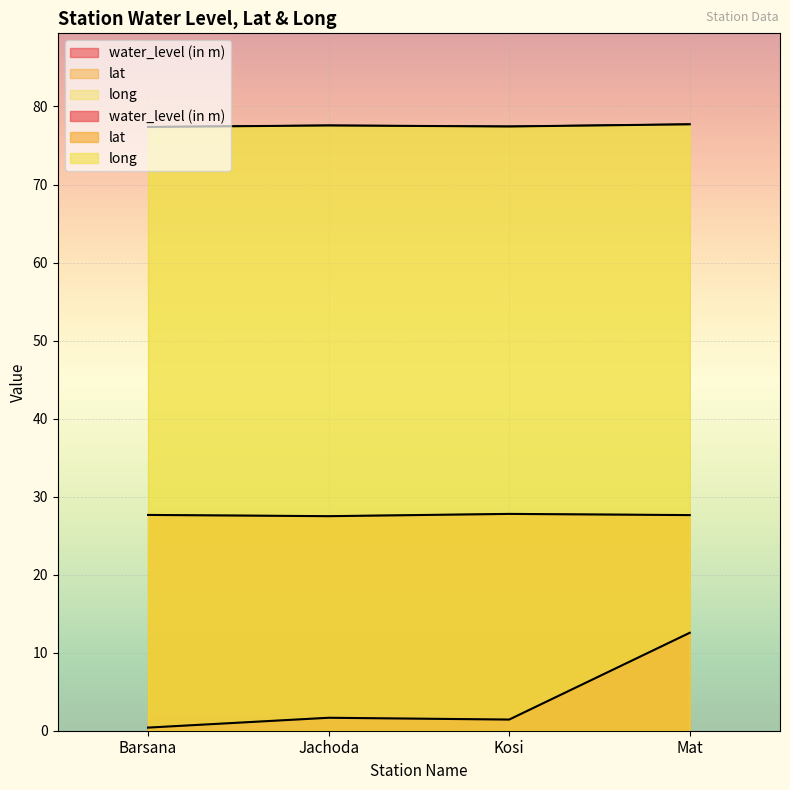

At how many categories does at least one series exceed 9?

4